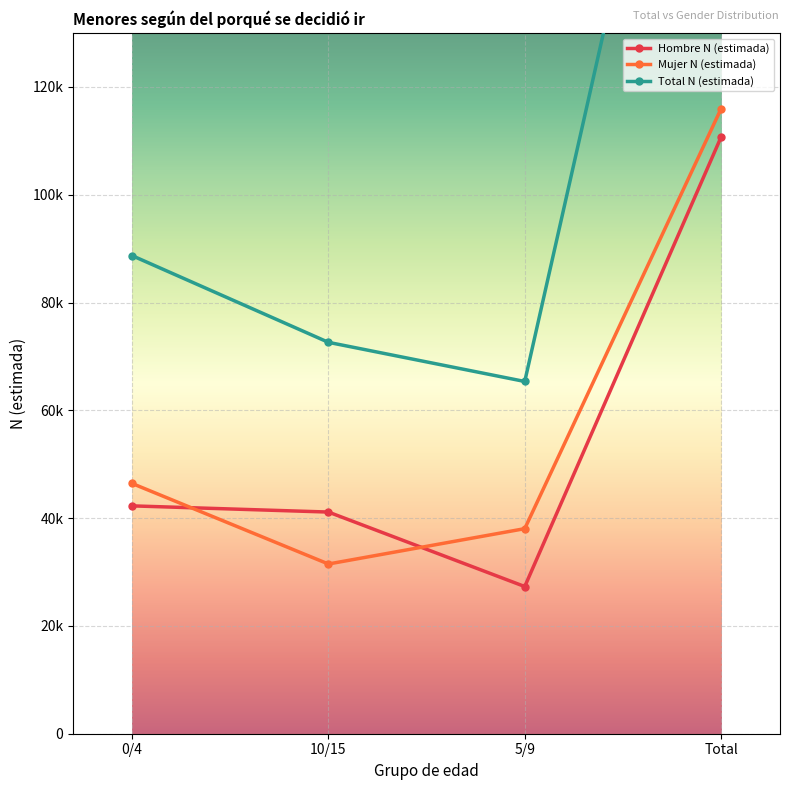

What is the minimum value shown in the chart?

27308